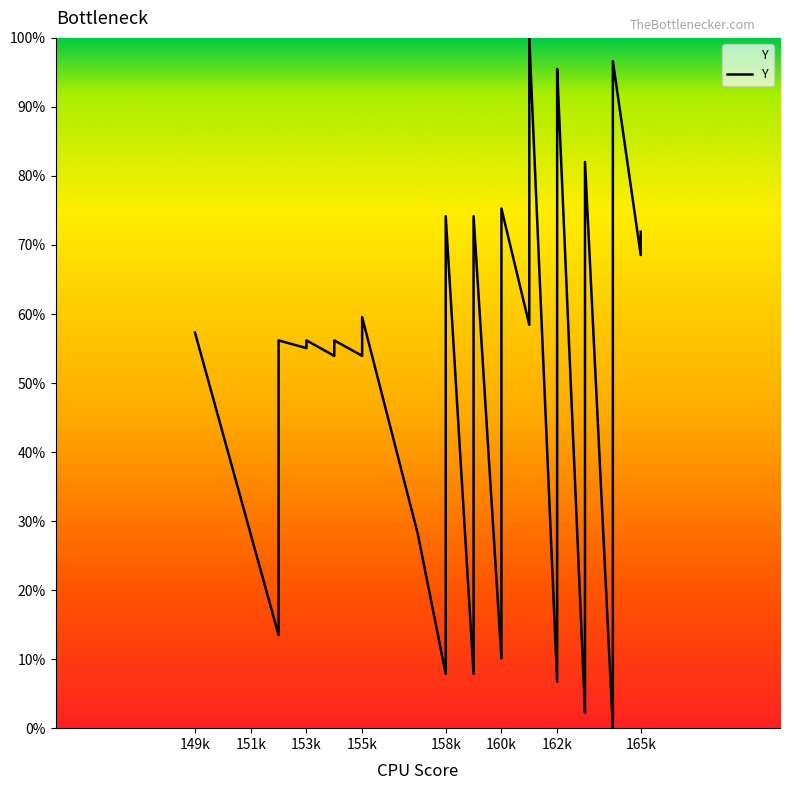

Is it true that the value at 149k is 57.3?

True